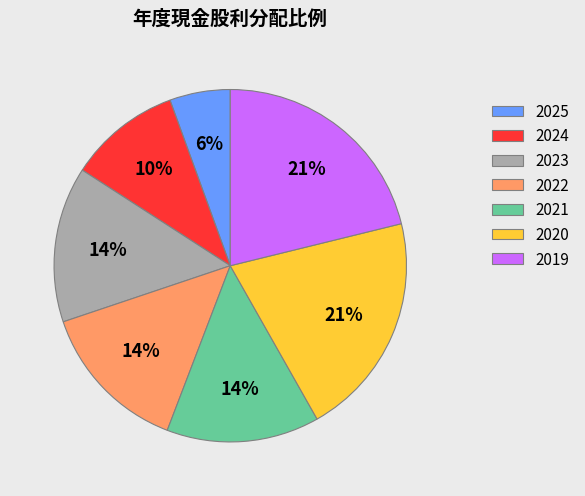

Is there any slice that represents more than half of the pie?

No